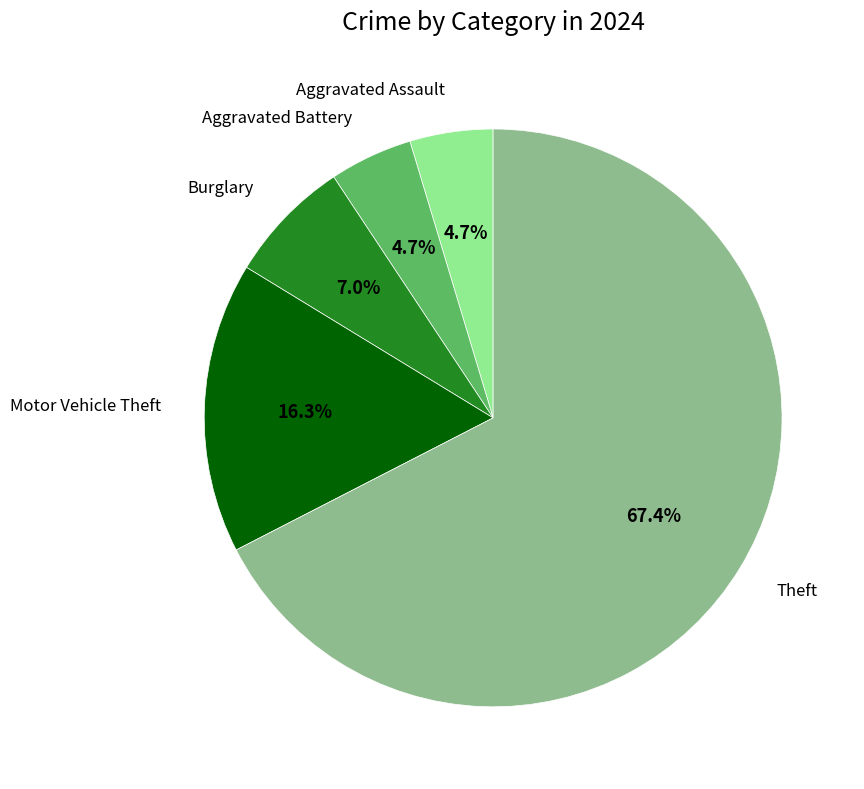

Is there any slice that represents more than half of the pie?

Yes